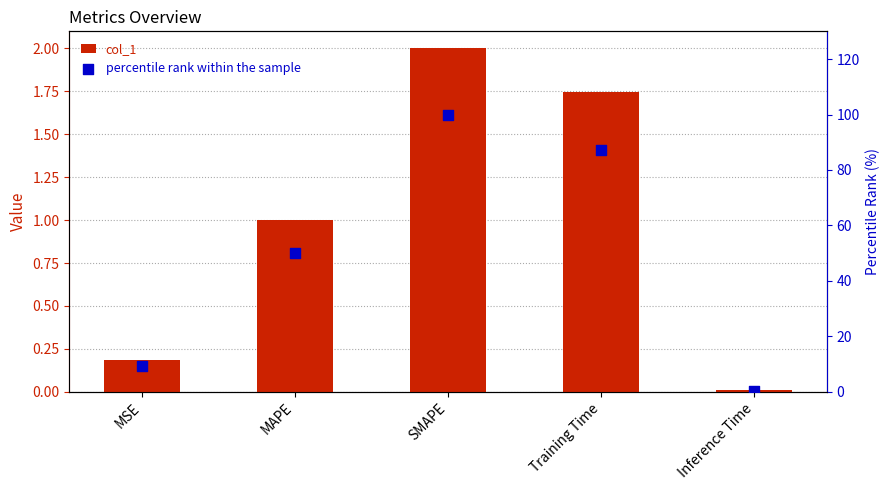

At how many categories does at least one series exceed 95?

1